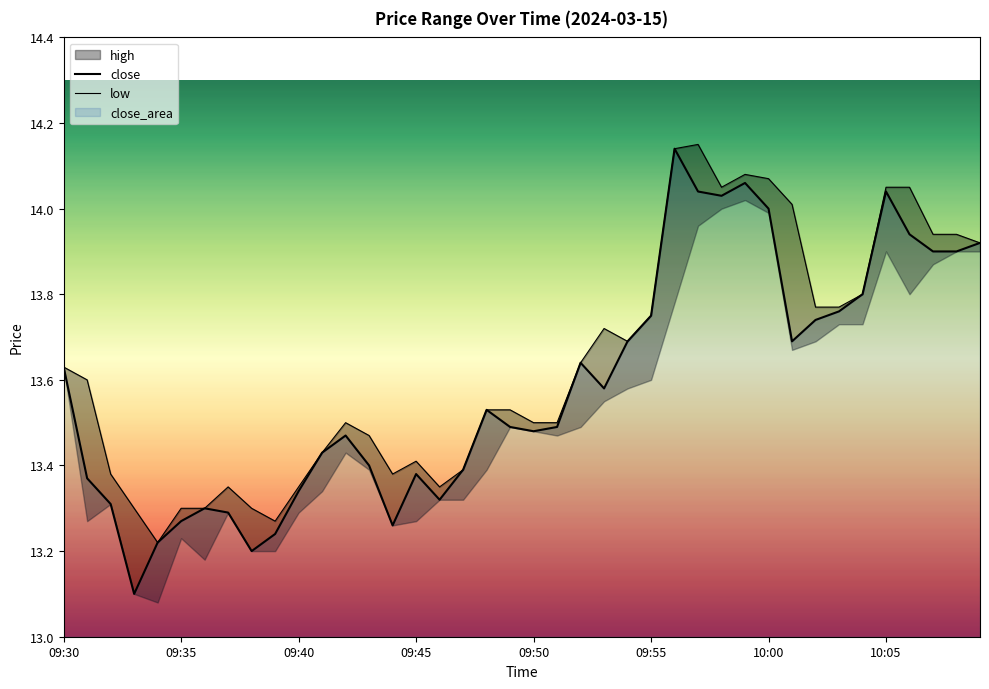

Which category has the highest value in the close series?

26